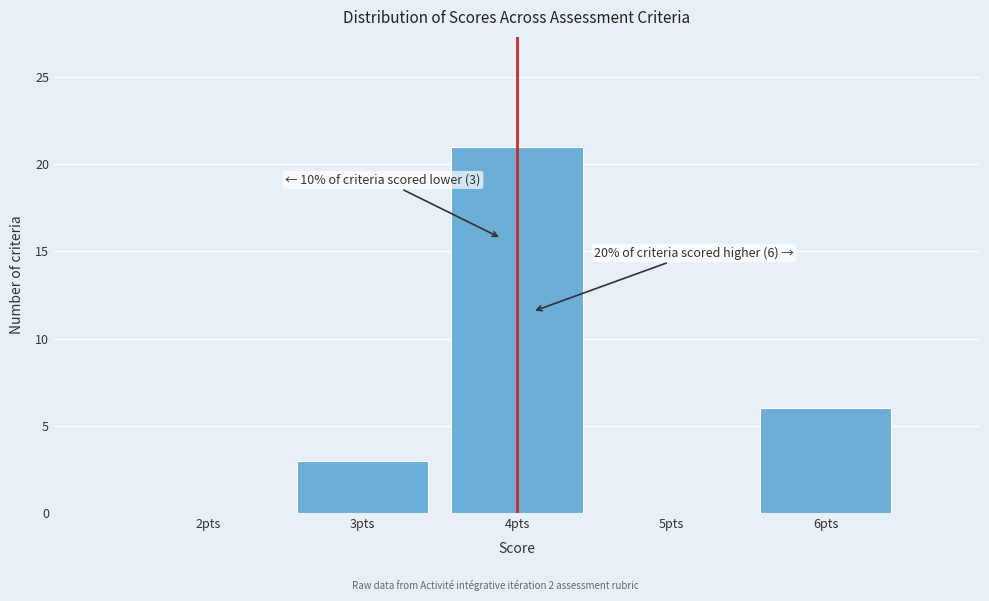

Which range on the x-axis has the tallest bar?

3.5 to 4.5